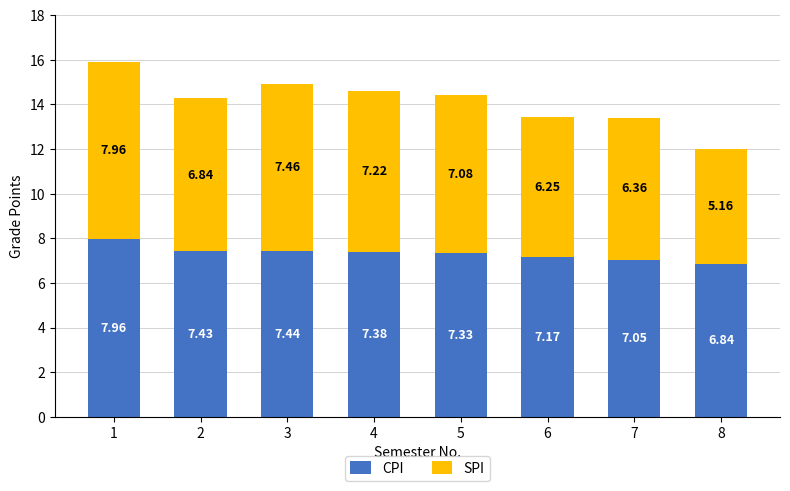

What is the sum of all CPI values?

58.6